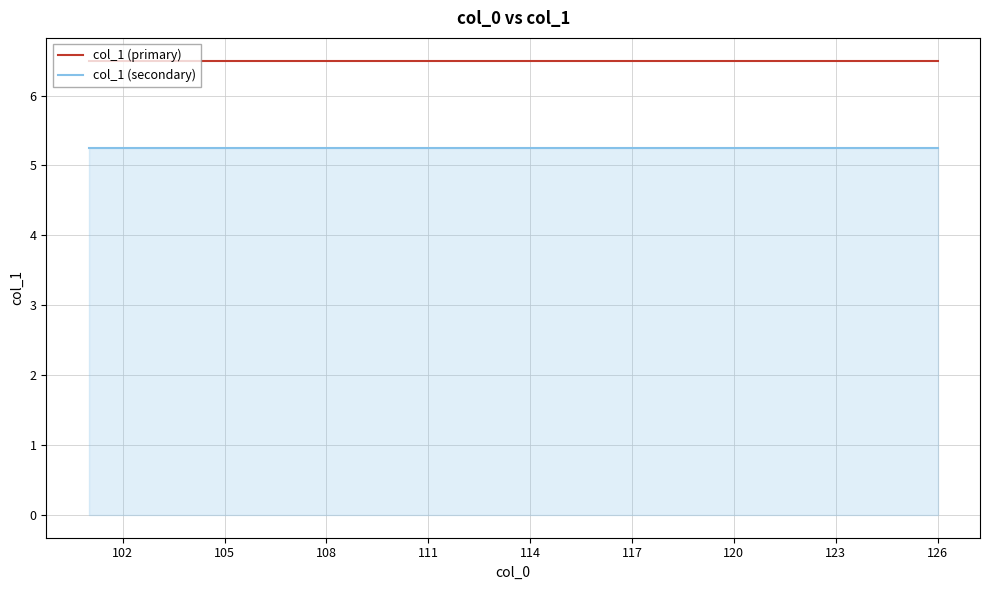

True or false: col_1 (secondary) and col_1 (primary) intersect in this chart.

False